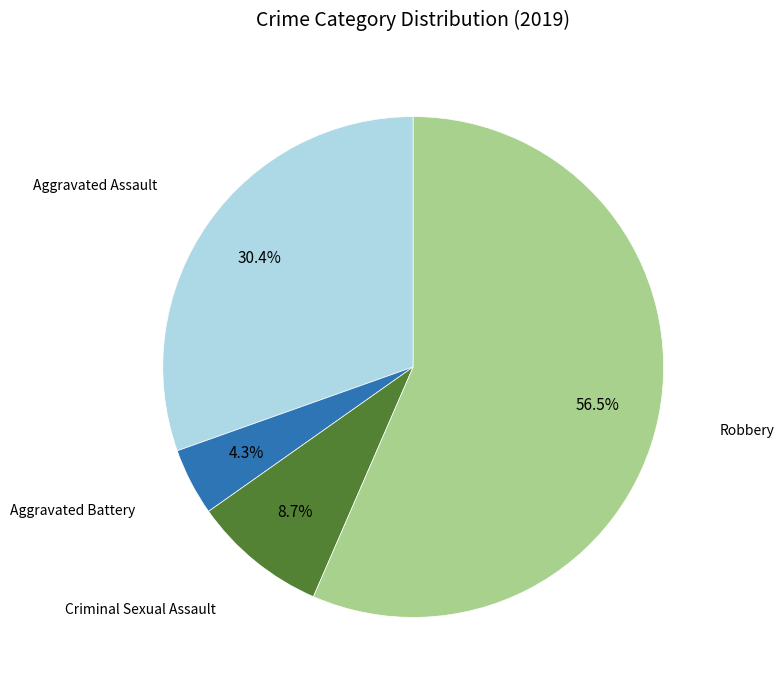

How many slices are in this pie chart?

4